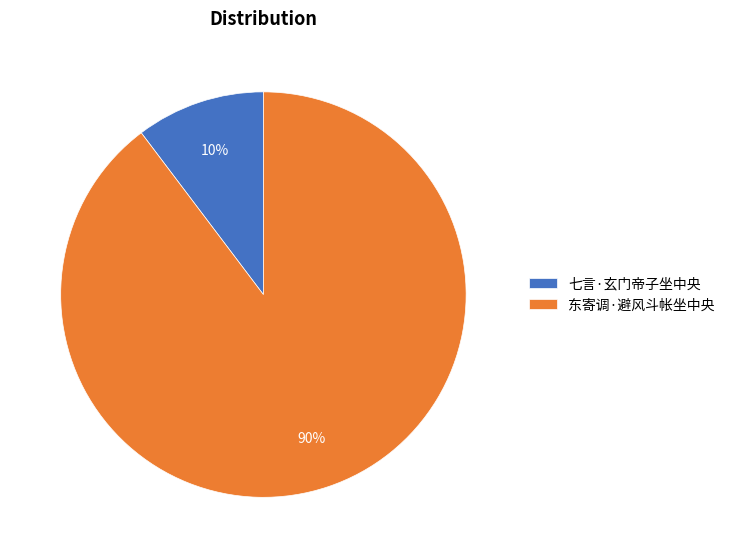

Approximately how many times larger is the value at 七言·玄门帝子坐中央 compared to 东寄调·避风斗帐坐中央?

0.1